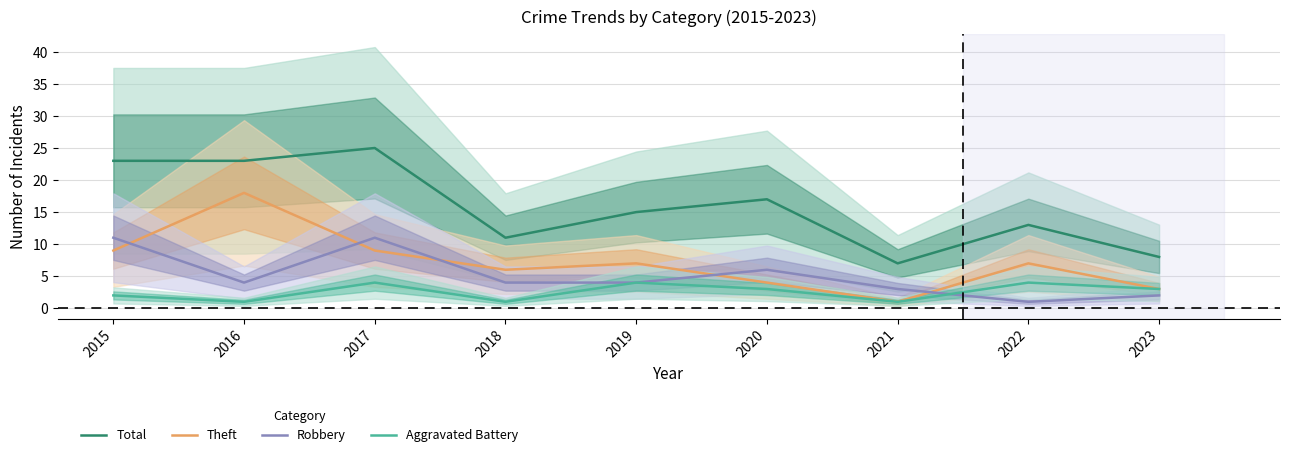

Rank the categories by Robbery value from lowest to highest.

2022, 2023, 2021, 2016, 2018, 2019, 2020, 2015, 2017